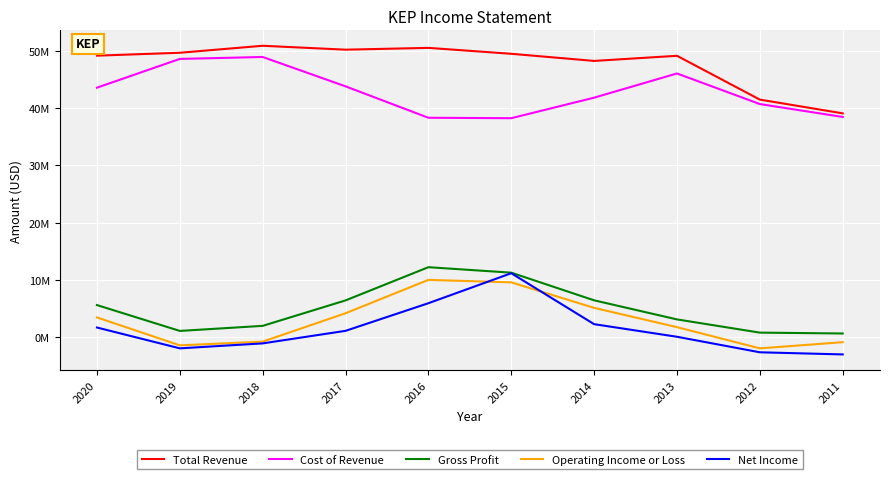

List the labels in order of Cost of Revenue value, smallest first.

2015, 2016, 2011, 2012, 2014, 2020, 2017, 2013, 2019, 2018